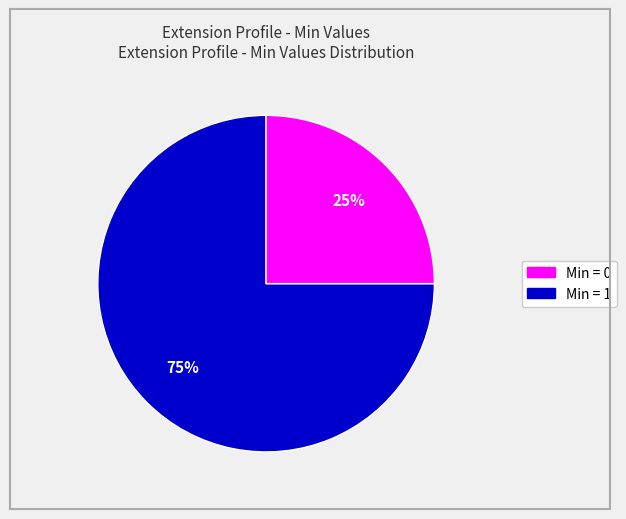

How many segments does this pie chart have?

2